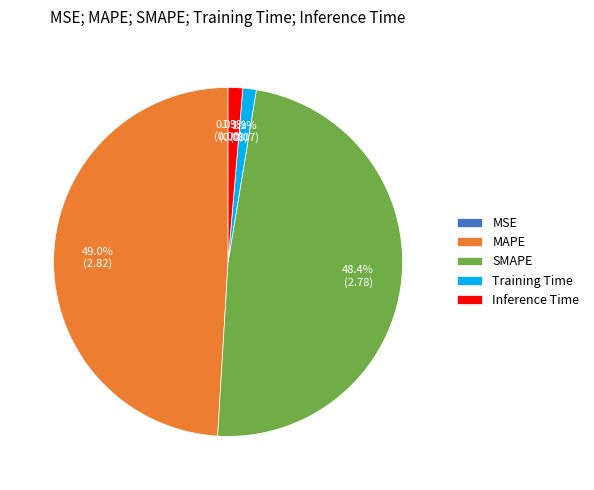

Does any single category account for the majority?

No